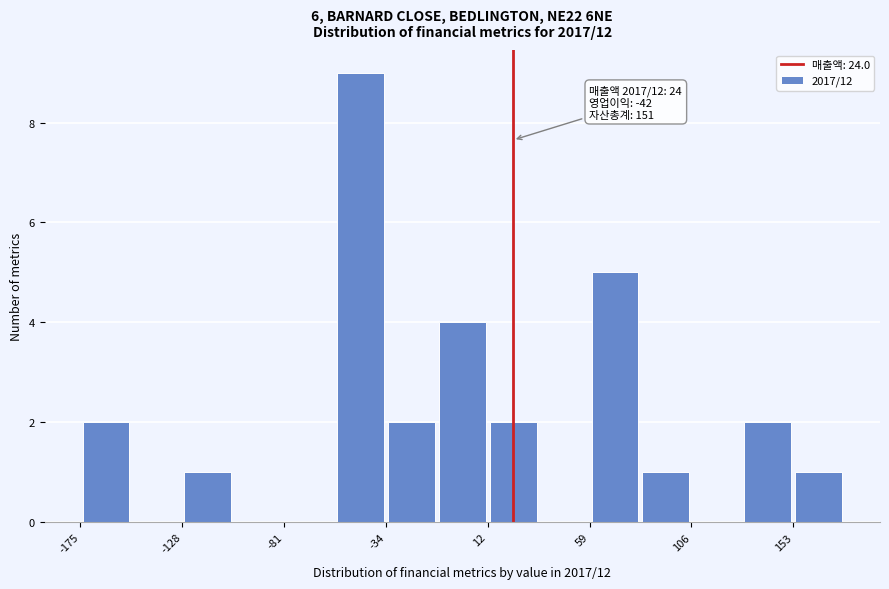

Which range on the x-axis has the tallest bar?

-60 to -35